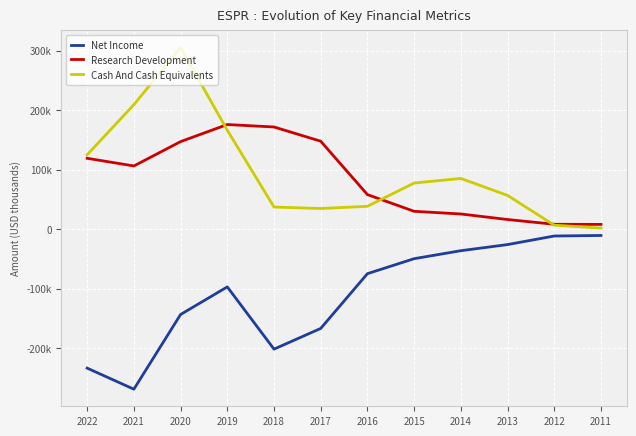

What is the spread (max minus min) of values at 2014?

121400